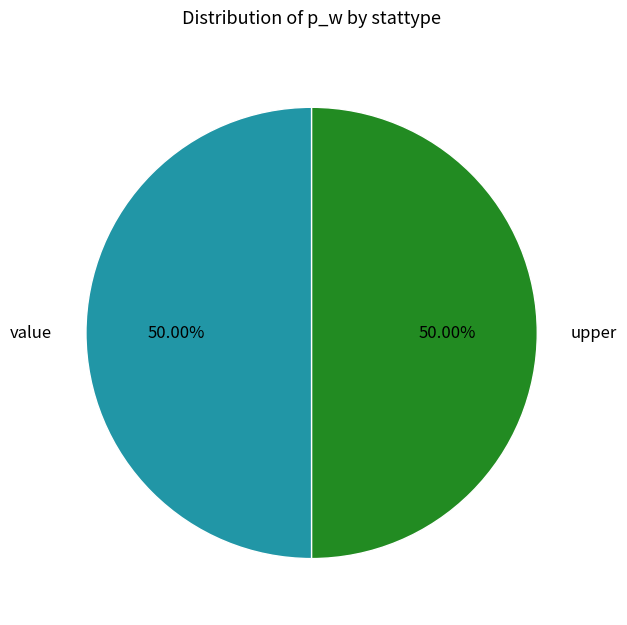

What is the ratio of the value at upper to the value at value?

1.0